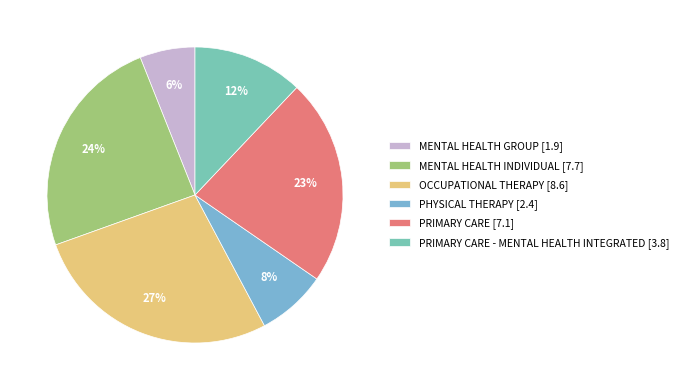

Which category has the smallest portion of the pie?

MENTAL HEALTH GROUP [1.9]